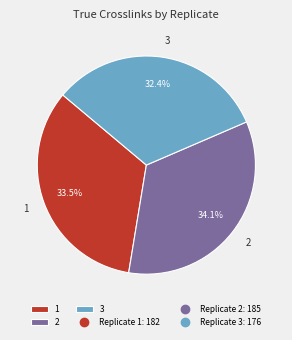

Does 1 account for over 50% of the chart?

No